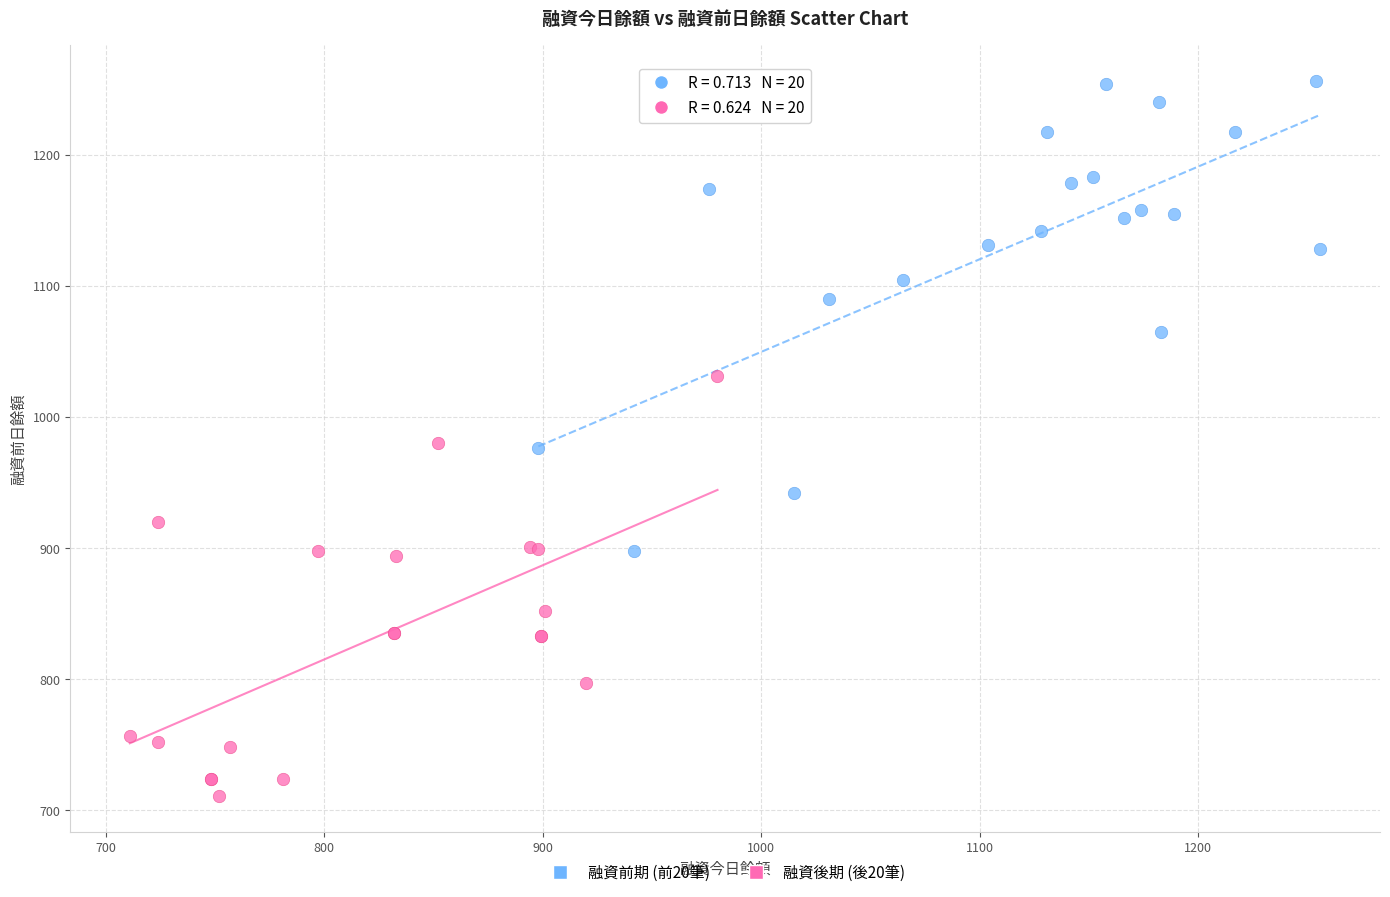

Which series reaches the maximum Y coordinate?

融資前期 (前20筆)